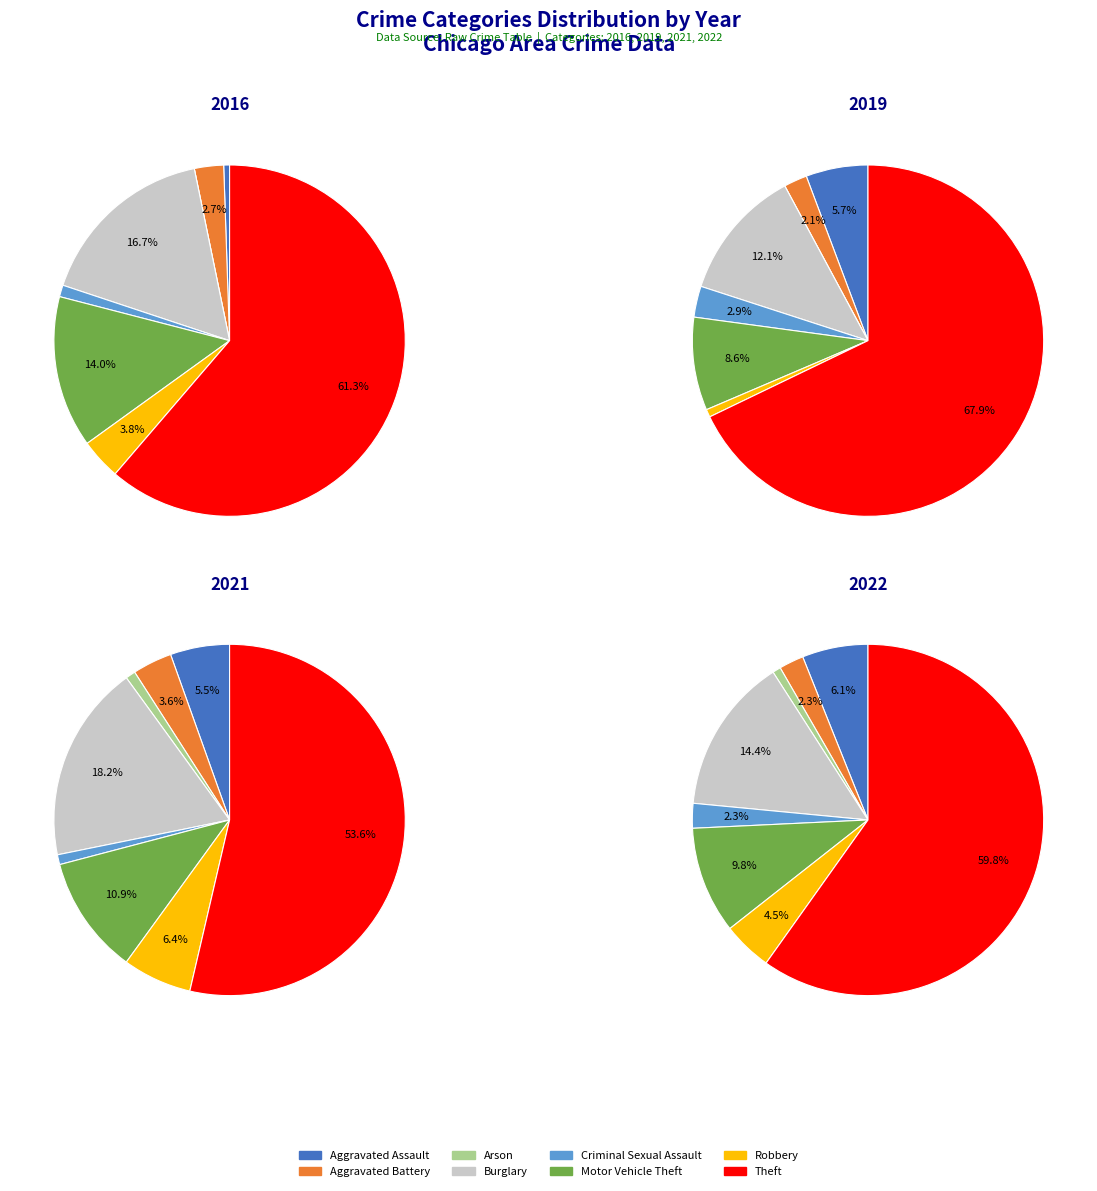

What percentage is the Aggravated Battery slice, to the nearest percent?

3%